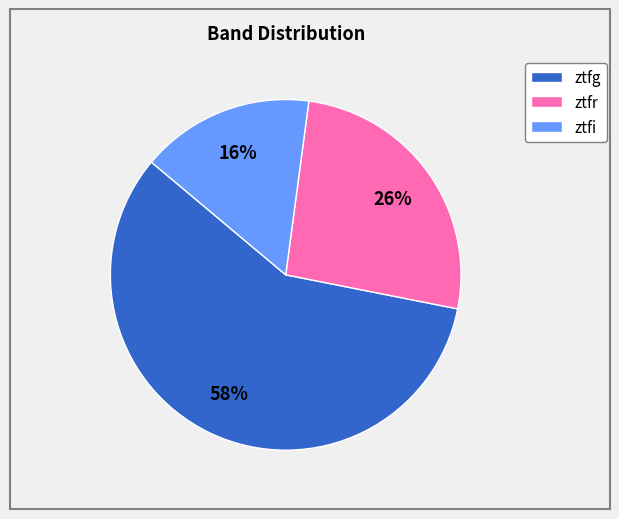

The ztfi slice represents 16% of the pie. True or false?

True